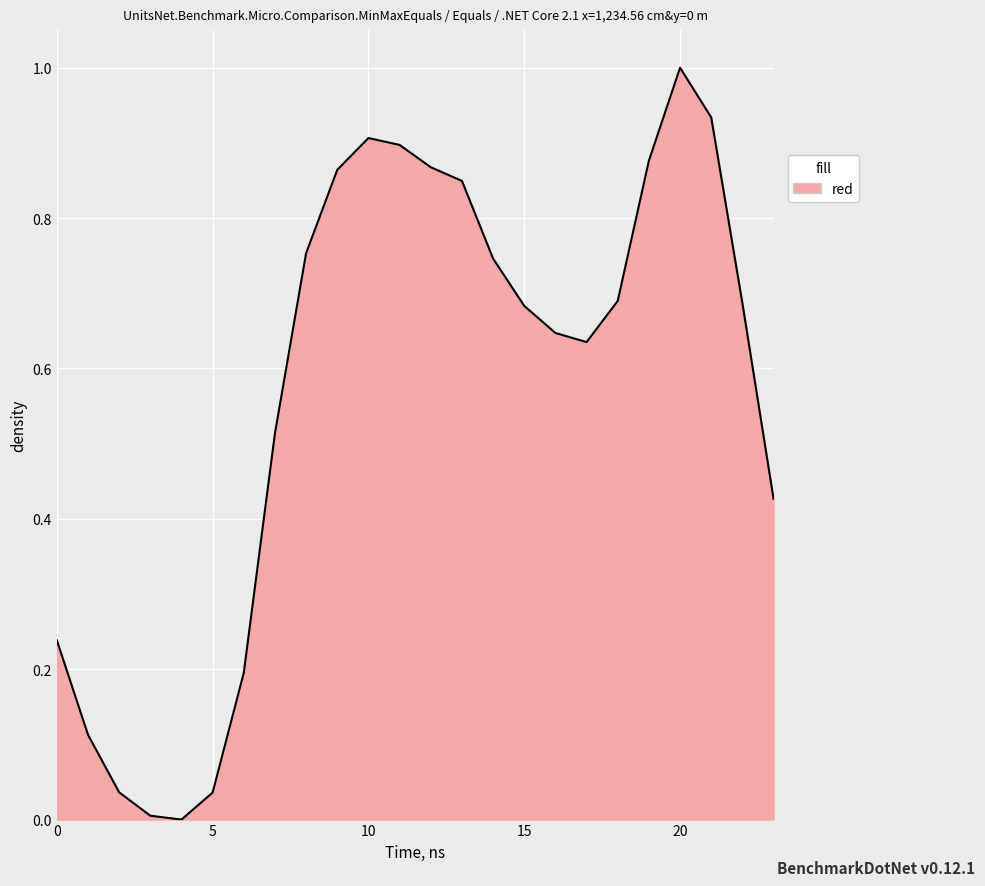

What is the maximum value shown in the chart?

1.0